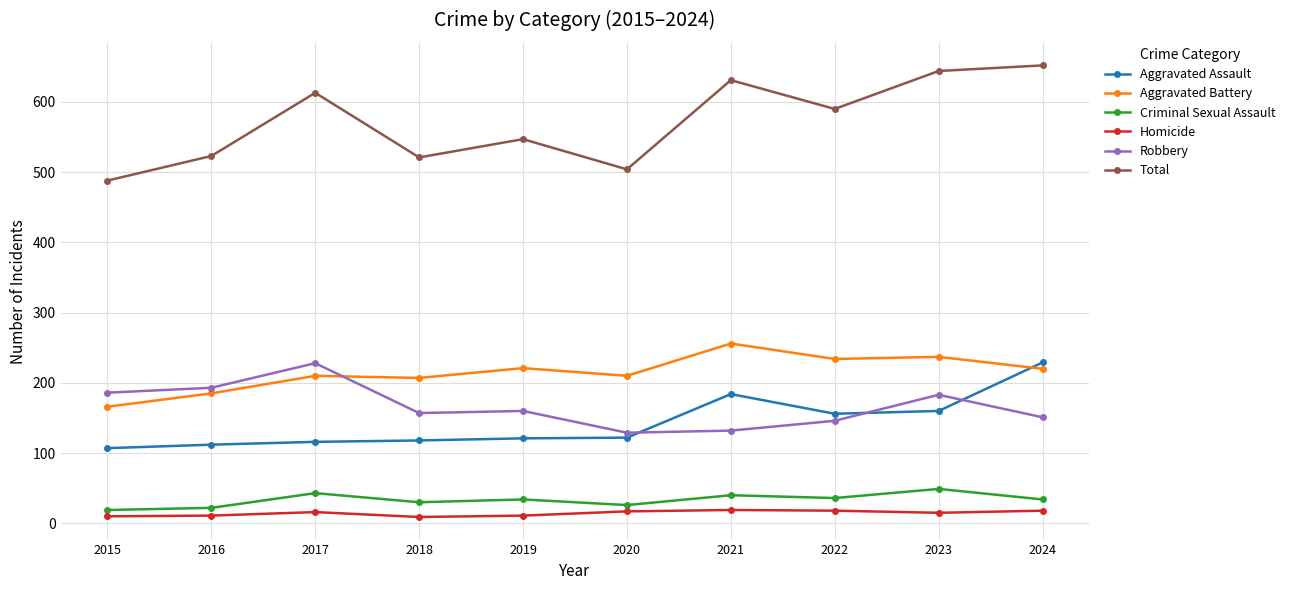

What is the total value across all series at 2021?

1262